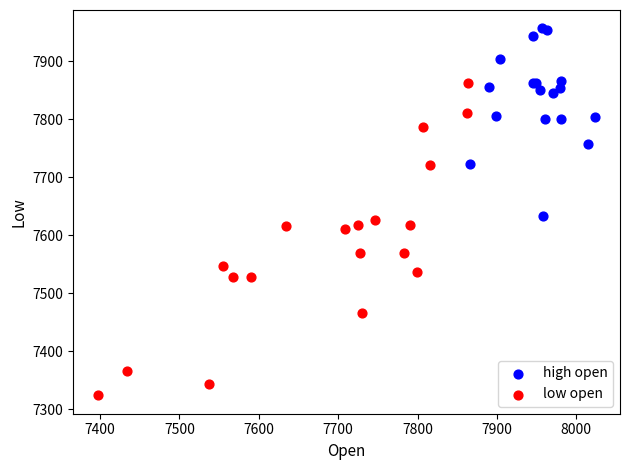

Which series has the largest Y range (max minus min)?

low open